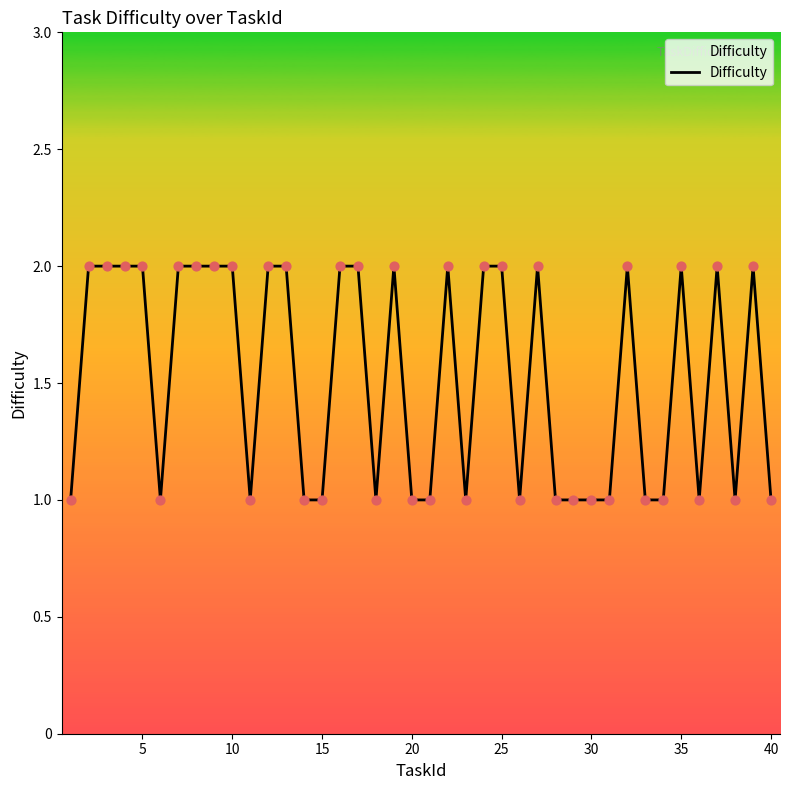

Is this an area chart (filled region under the line)?

Yes